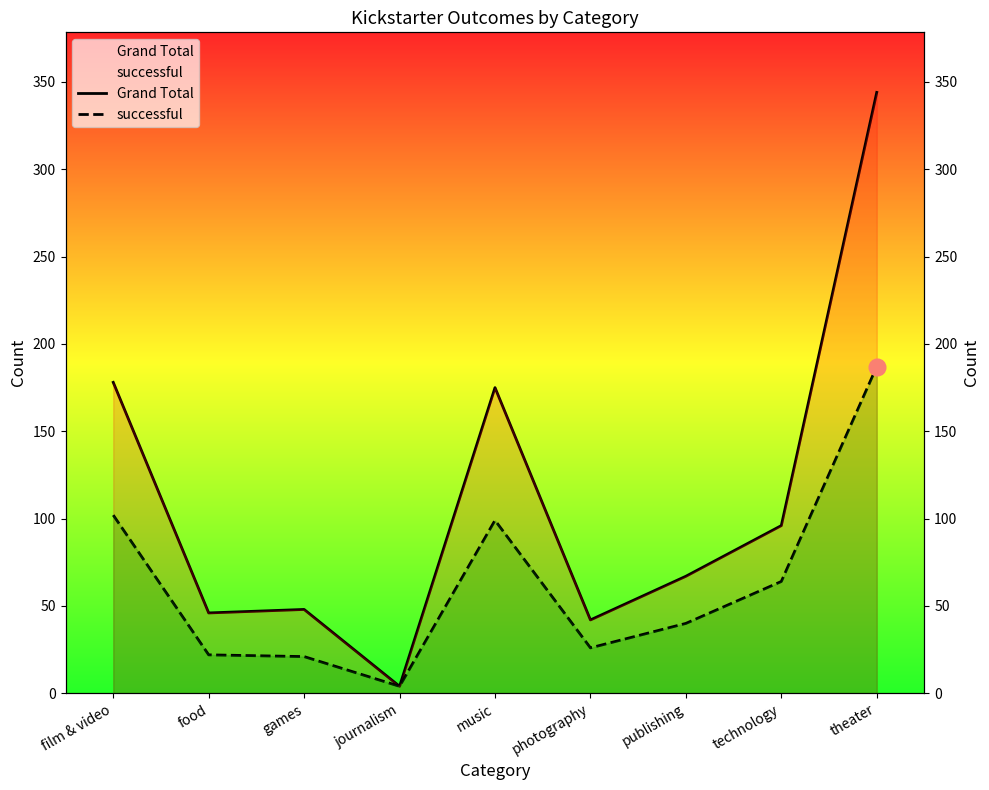

The value of Grand Total at film & video is 178. True or false?

True